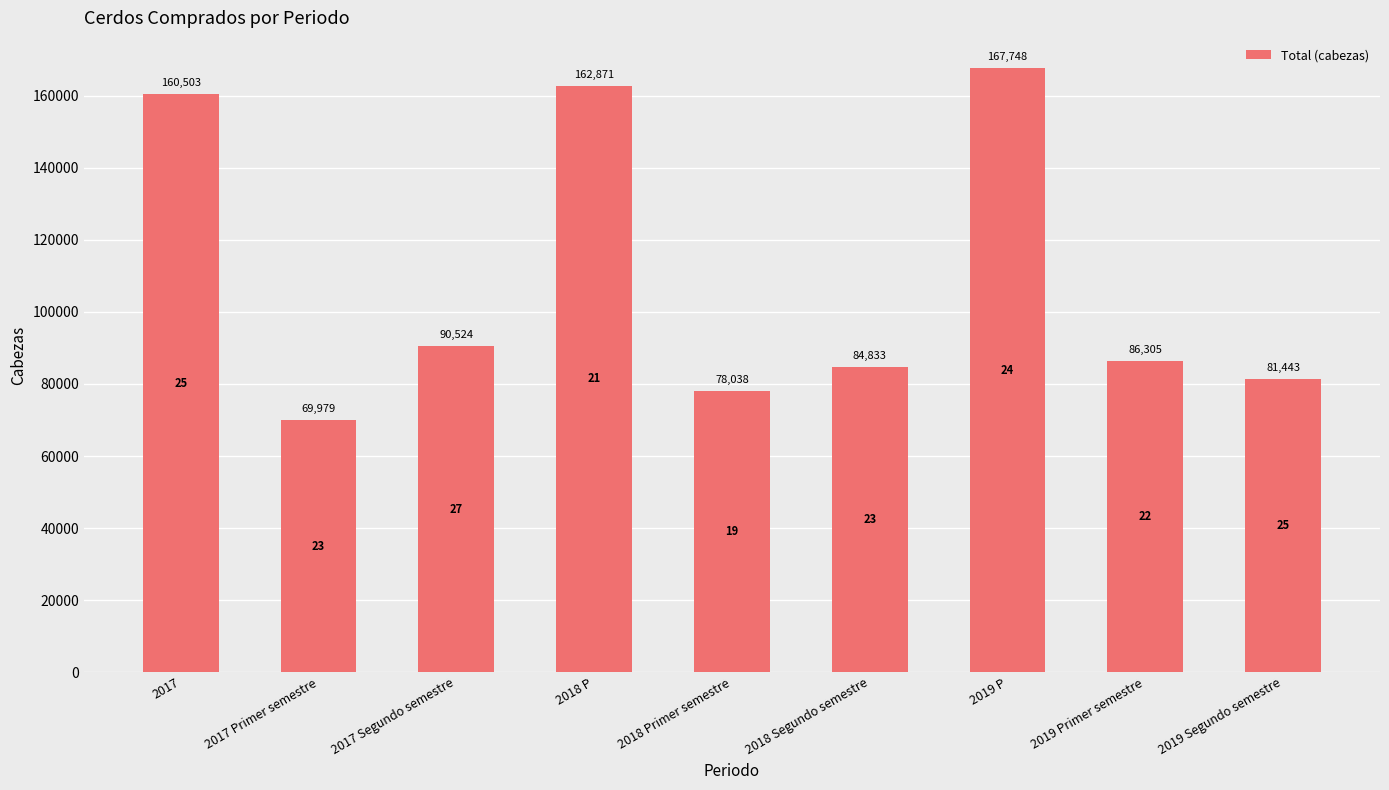

What is the label of the 4th bar from the right?

2018 Segundo semestre